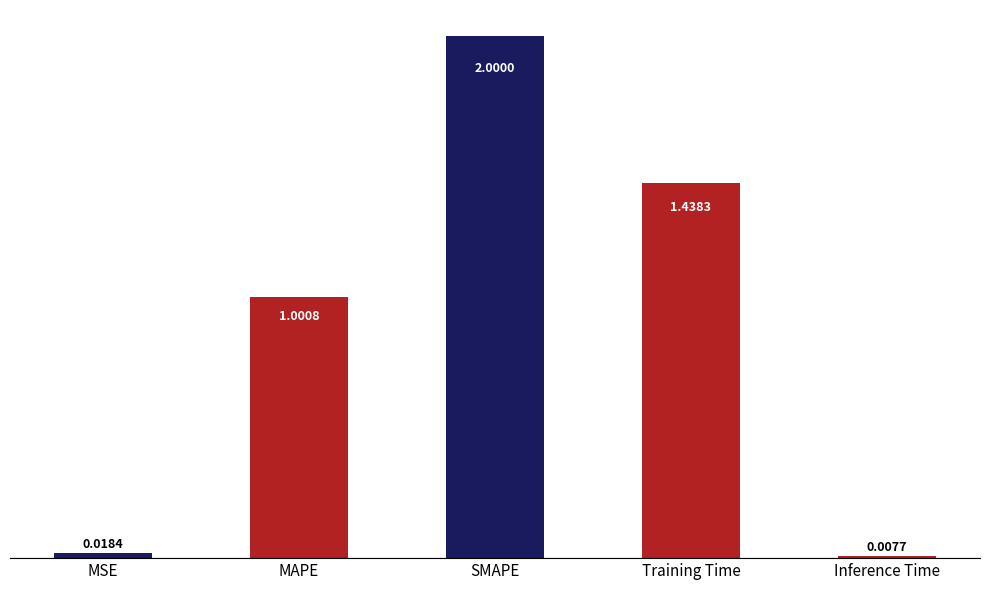

List the labels in order of value, smallest first.

Inference Time, MSE, MAPE, Training Time, SMAPE